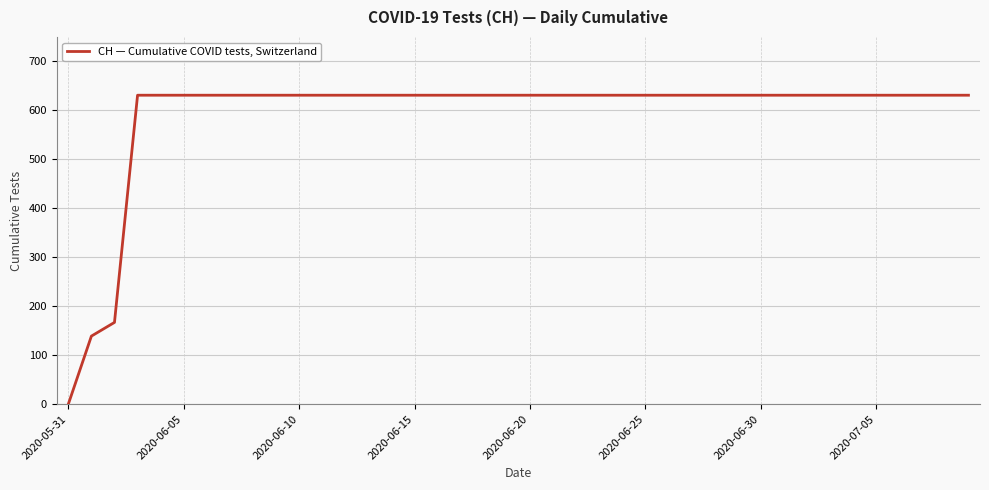

How many distinct data groups are displayed?

1